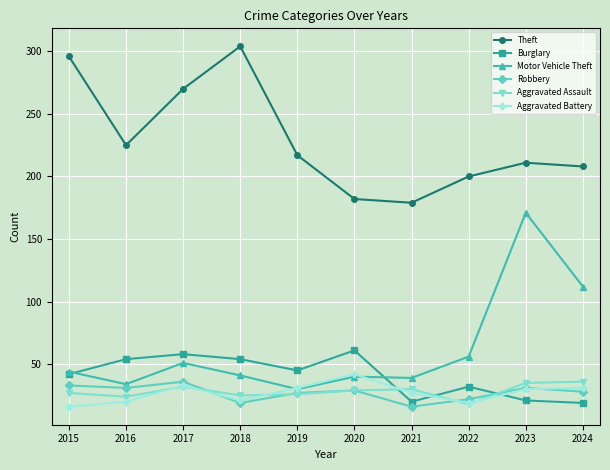

Which series has the widest spread of values?

Motor Vehicle Theft